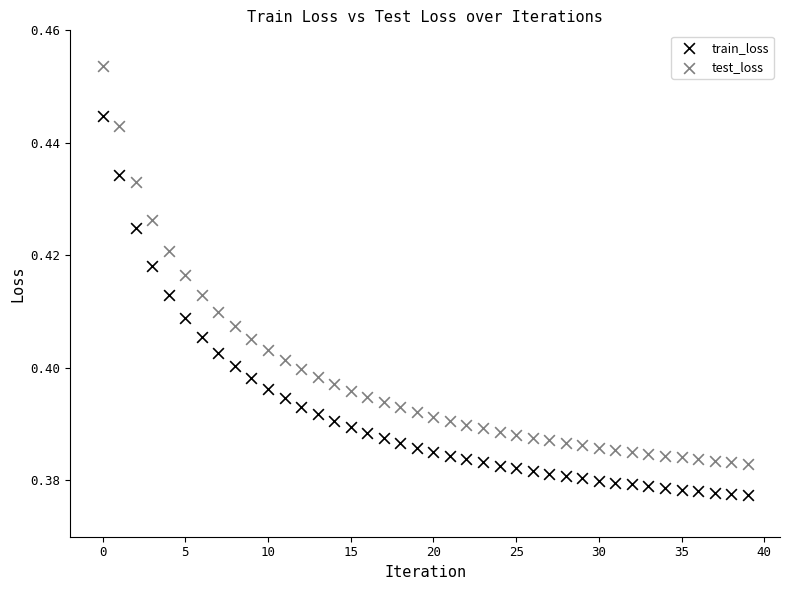

Which series has the widest spread of Y values?

test_loss